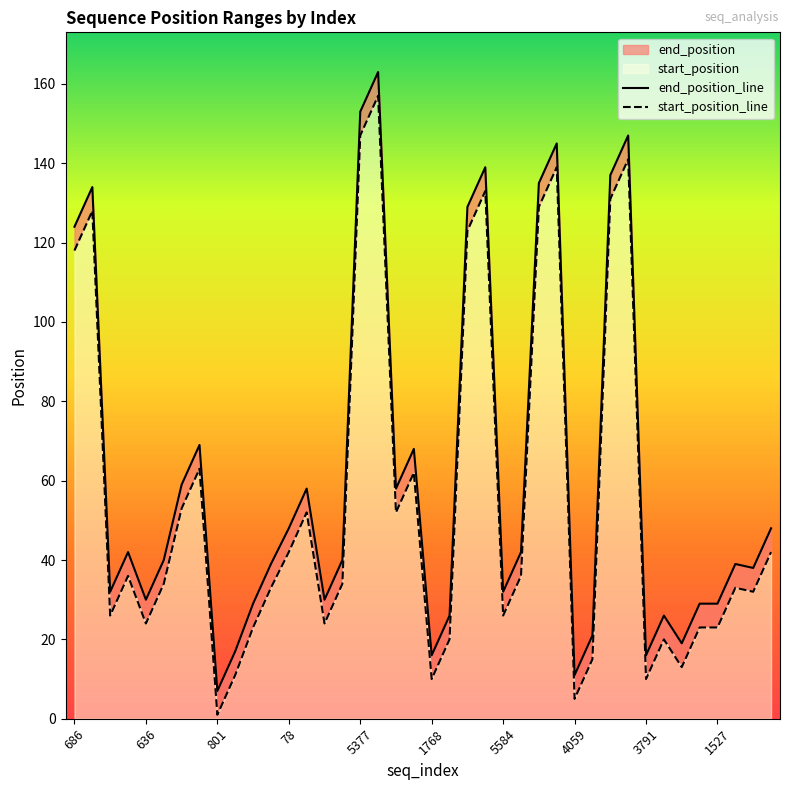

At how many categories does at least one series exceed 147?

2